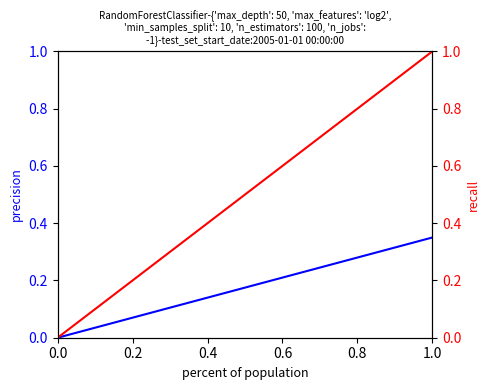

What is the value of the recall point at the 2nd from the left?

0.5